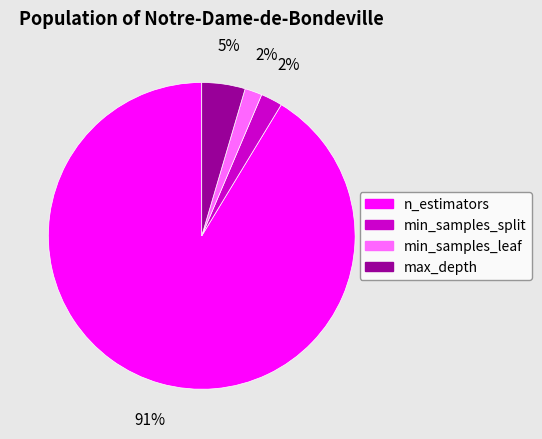

Which category has the biggest portion of the pie?

n_estimators